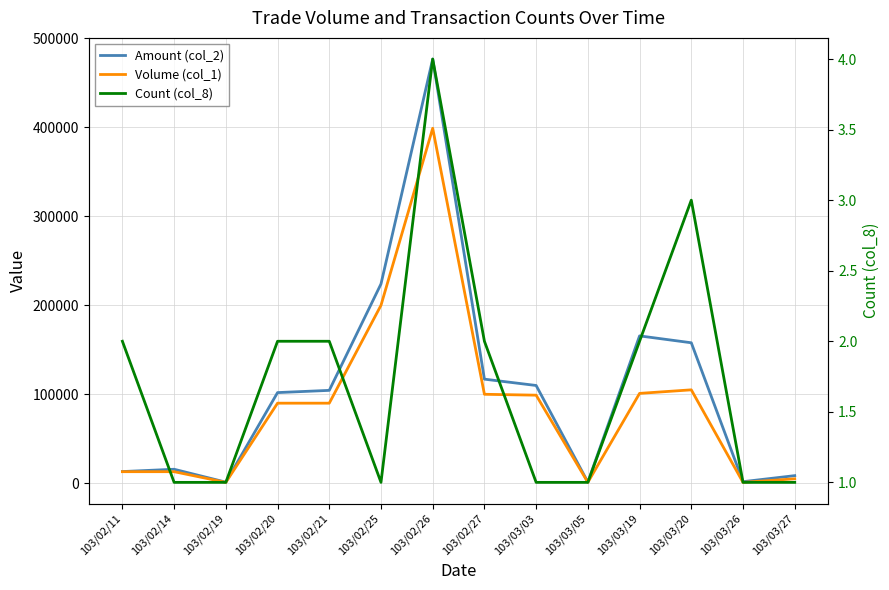

What are all the series names shown in the legend?

Amount (col_2), Volume (col_1), Count (col_8)